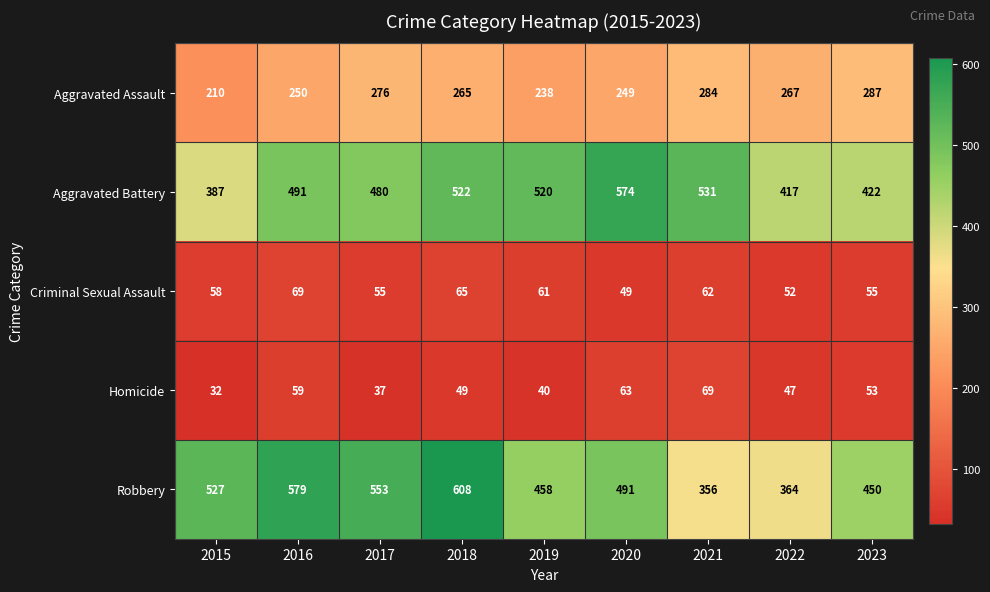

What is the average value of the Aggravated Assault series?

258